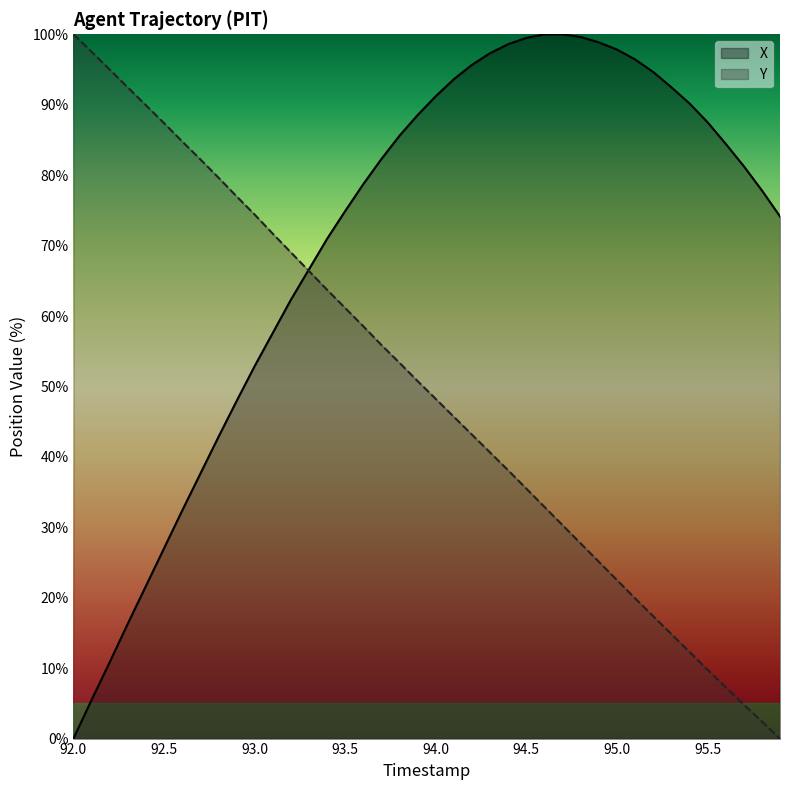

What is the difference between the maximum and minimum values in the X series?

100.0